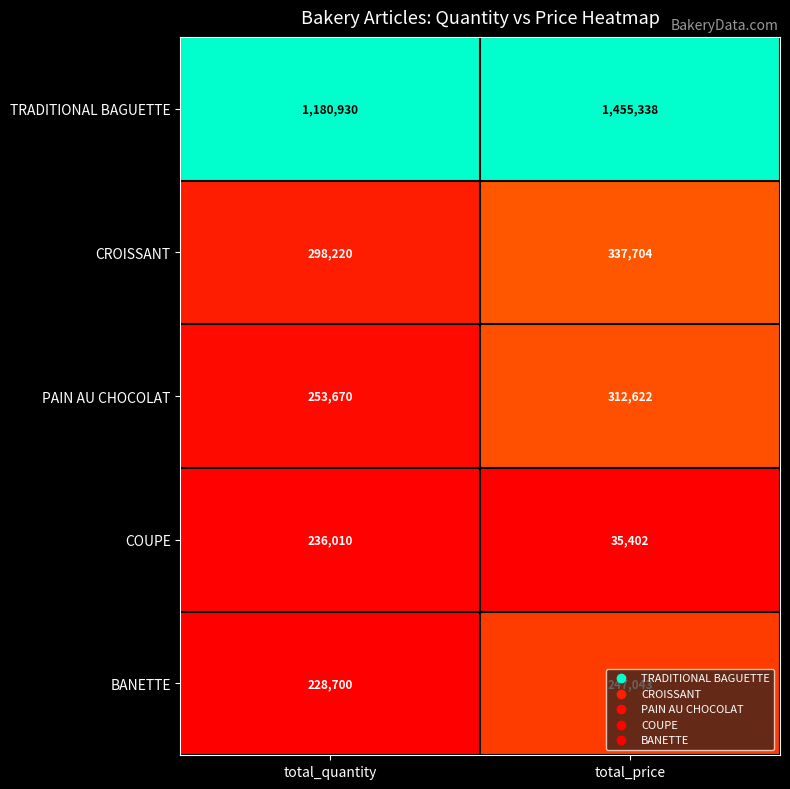

Rank the series at total_quantity from lowest to highest value.

BANETTE, COUPE, PAIN AU CHOCOLAT, CROISSANT, TRADITIONAL BAGUETTE